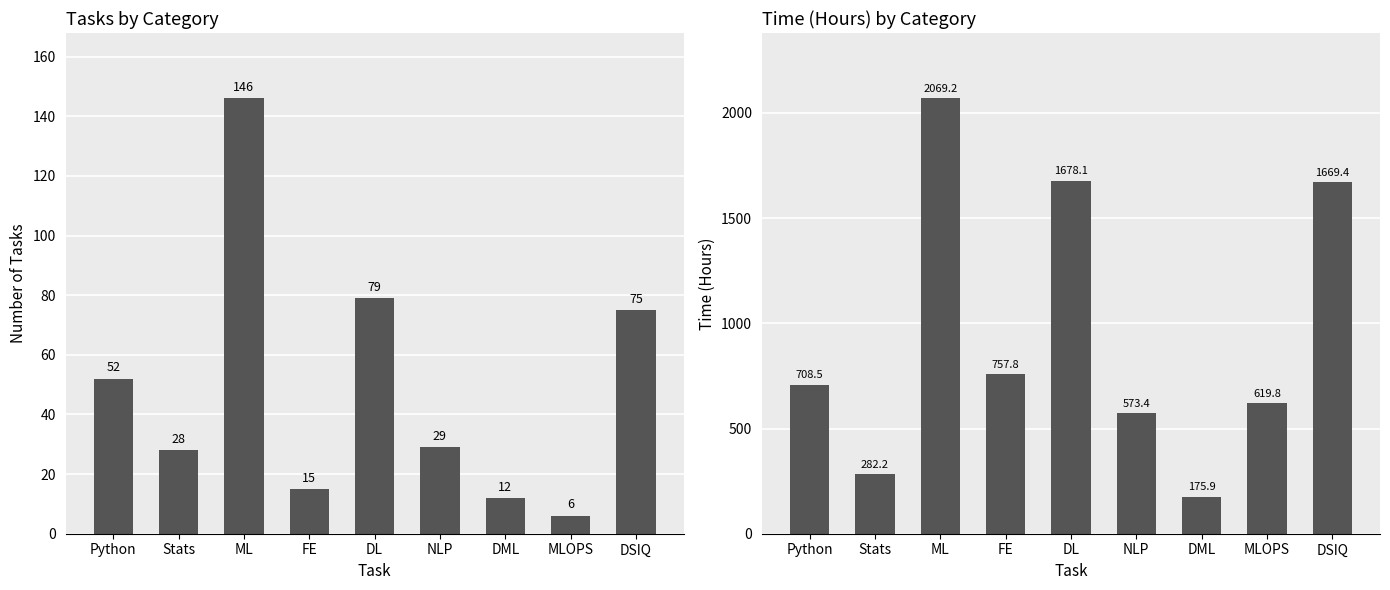

How many values in the Time series are below 708?

4